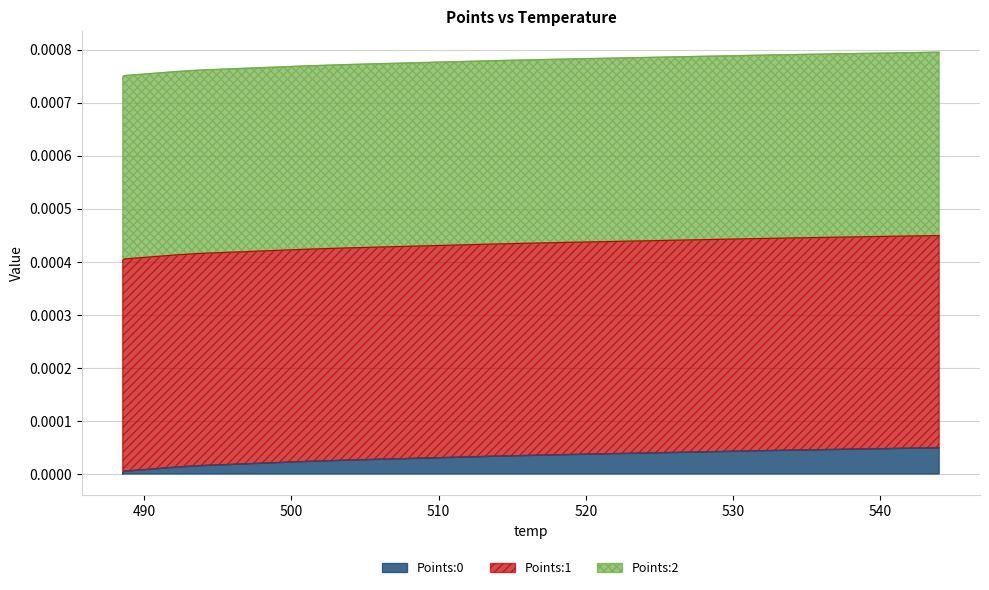

Where is Points:2 nearest to the value 0?

488.55